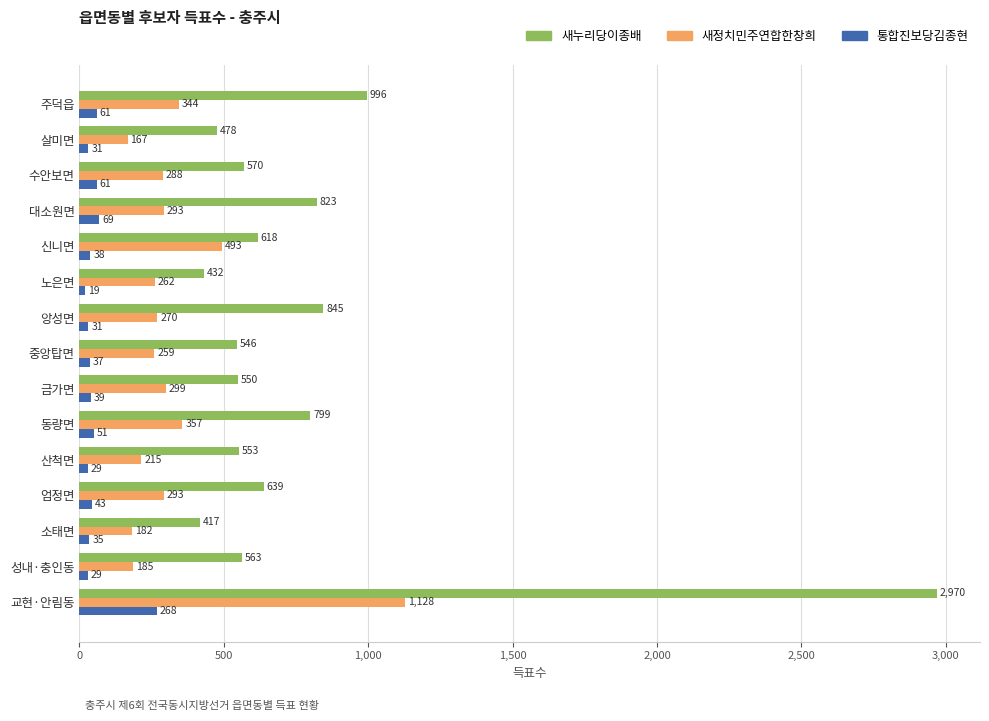

Which category has the lowest value in the 새정치민주연합한창희 series?

살미면